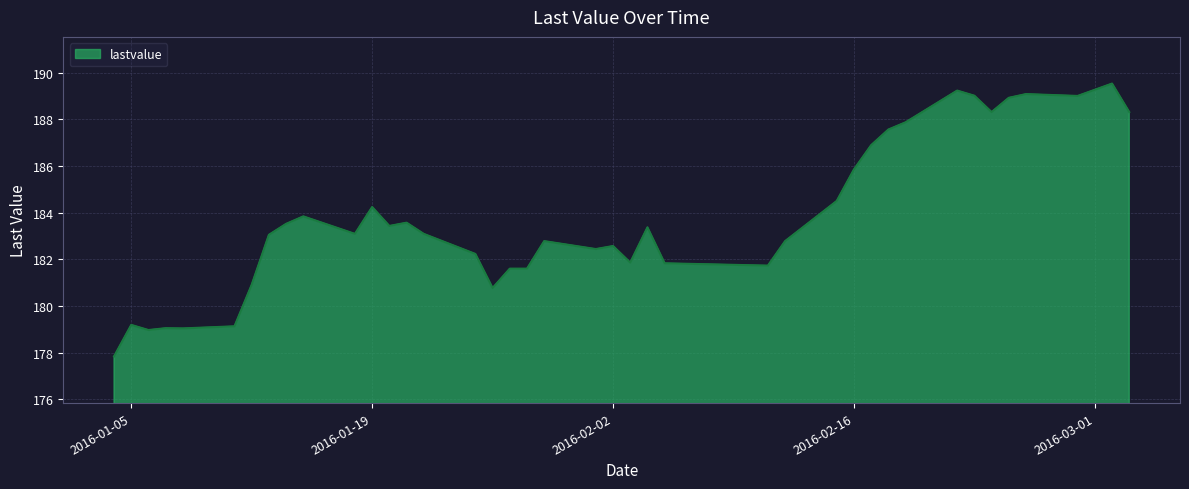

What is the difference between the maximum and minimum values?

11.7